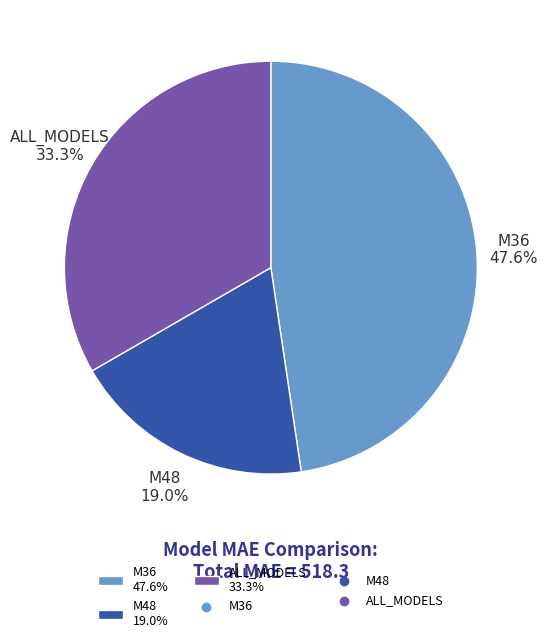

Does ALL_MODELS account for over 50% of the chart?

No